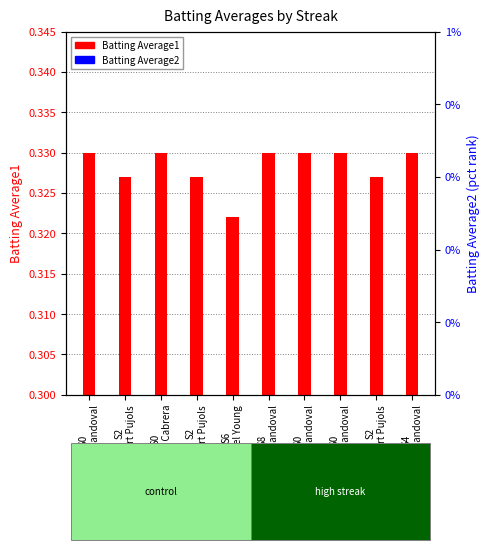

What are all the series names shown in the legend?

Batting Average1, Batting Average2